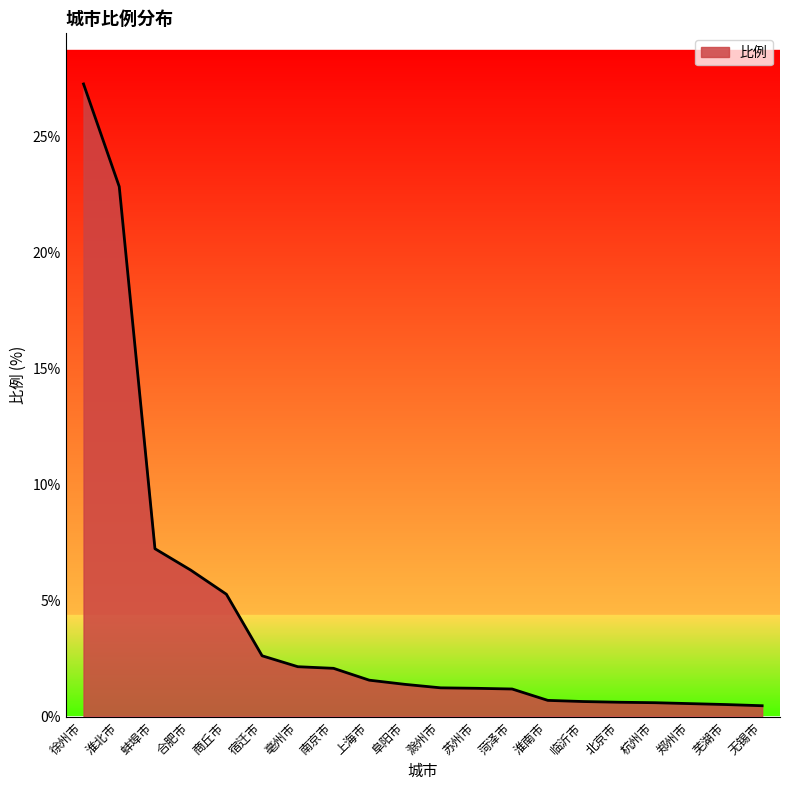

What is the average value?

4.3